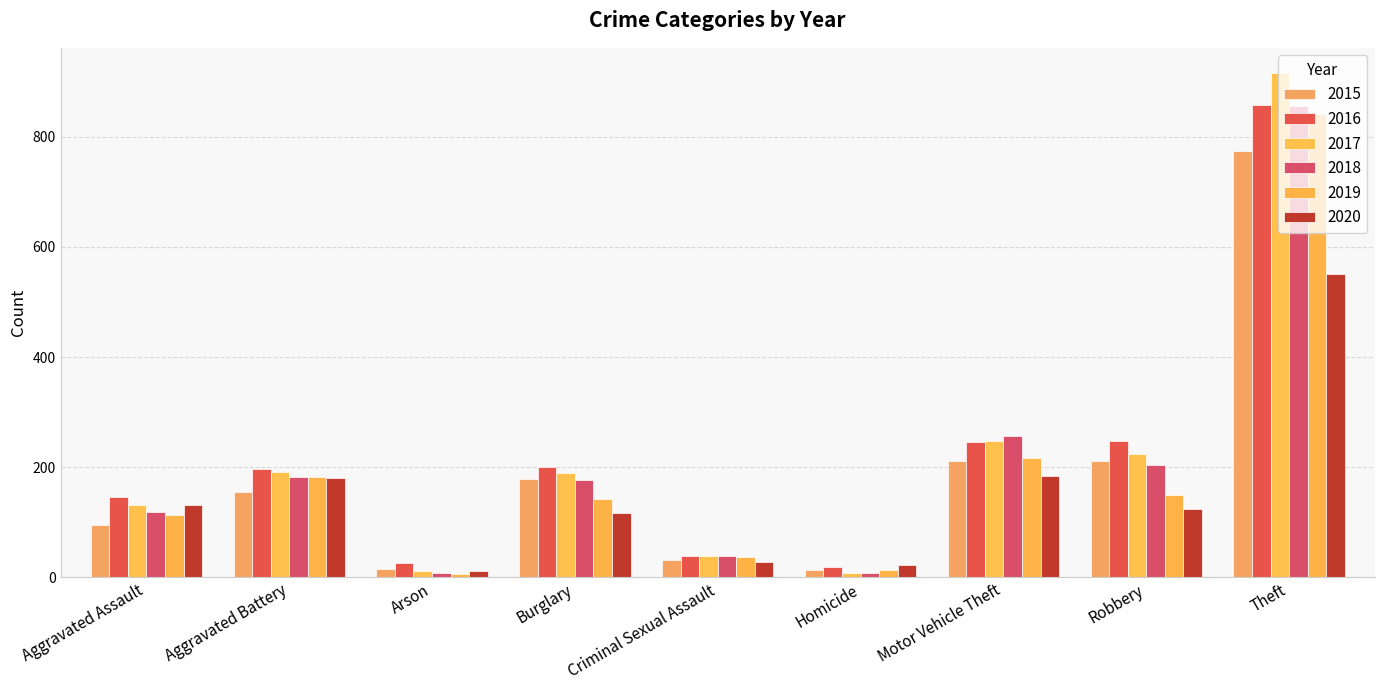

True or false: 2016 has a value of 1322 at Theft.

False